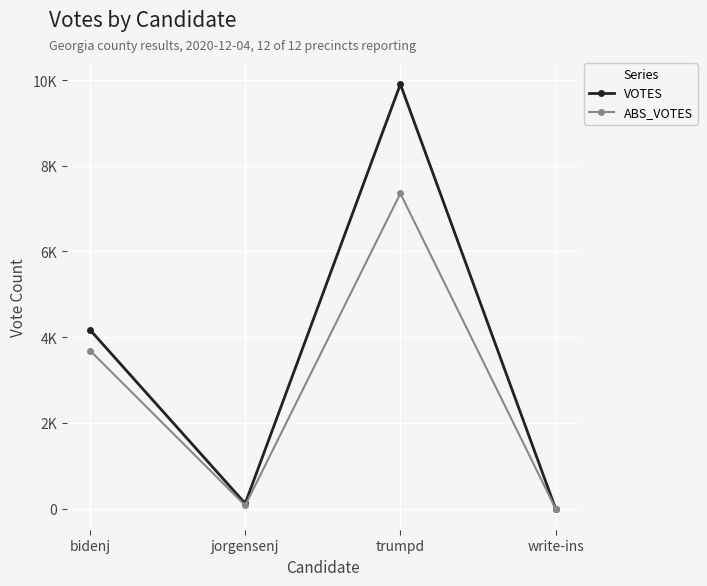

What is the label of the 1st point from the left?

bidenj